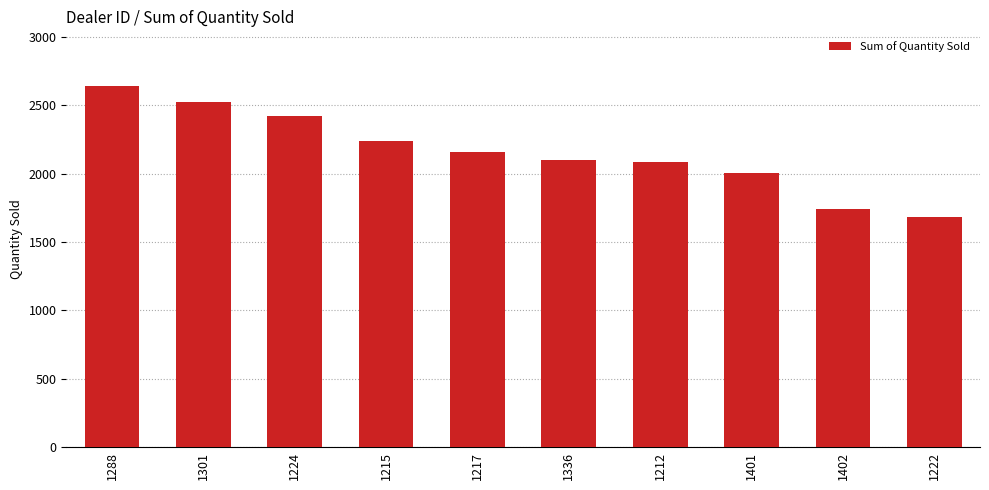

Reading right to left, what are all the values shown in this chart?

1222=1683	1402=1738	1401=2006	1212=2083	1336=2102	1217=2158	1215=2238	1224=2422	1301=2523	1288=2644